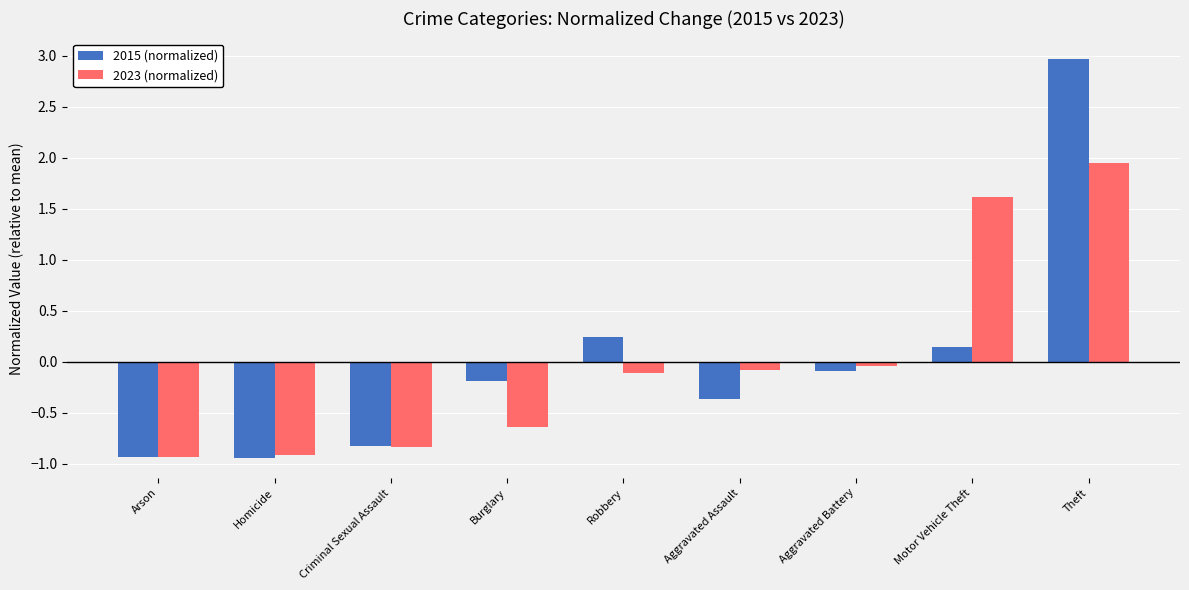

At which category is the sum across all series the highest?

Theft